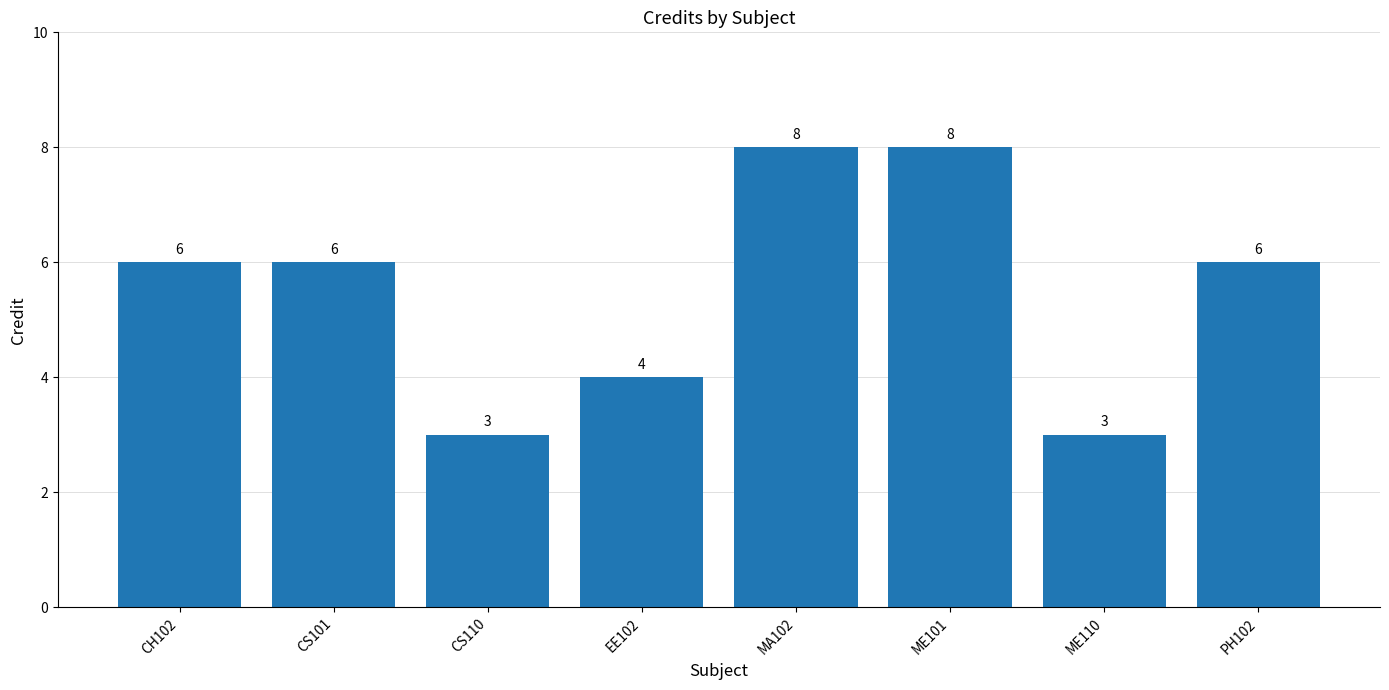

What is the approximate value at ME110?

3